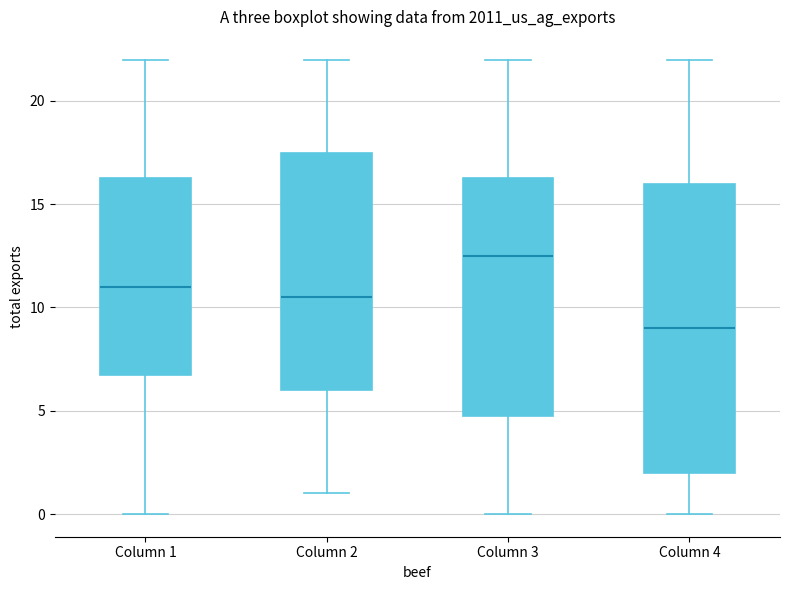

Reading left to right, read every box against the y-axis: the position of its median line, the range the box covers, and the ends of its whiskers. The values are not printed on the chart, so give them approximately, as read against the axis.

Column 1: median 11.0, box 7.0 to 16.5, whiskers 0.0 to 22.0
Column 2: median 10.5, box 6.0 to 17.5, whiskers 1.0 to 22.0
Column 3: median 12.5, box 5.0 to 16.5, whiskers 0.0 to 22.0
Column 4: median 9.0, box 2.0 to 16.0, whiskers 0.0 to 22.0